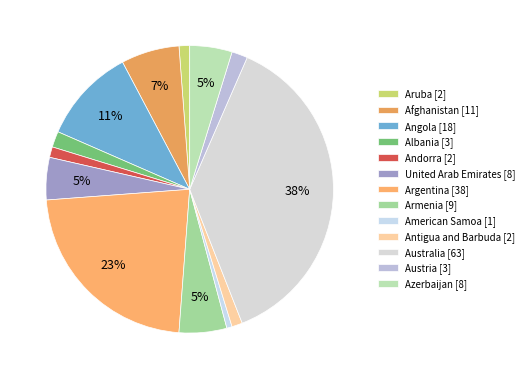

What portion of the pie excludes Austria?

98.2%